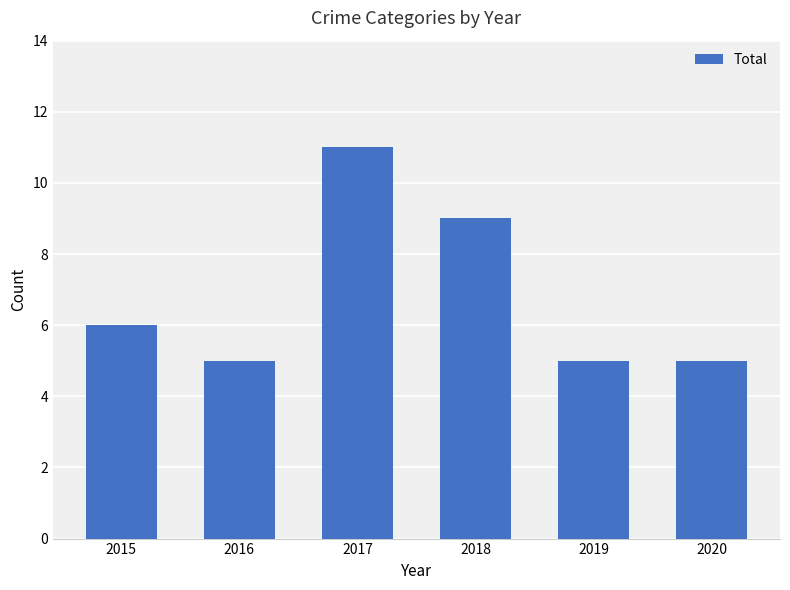

The chart shows a value of 5 at 2016. True or false?

True